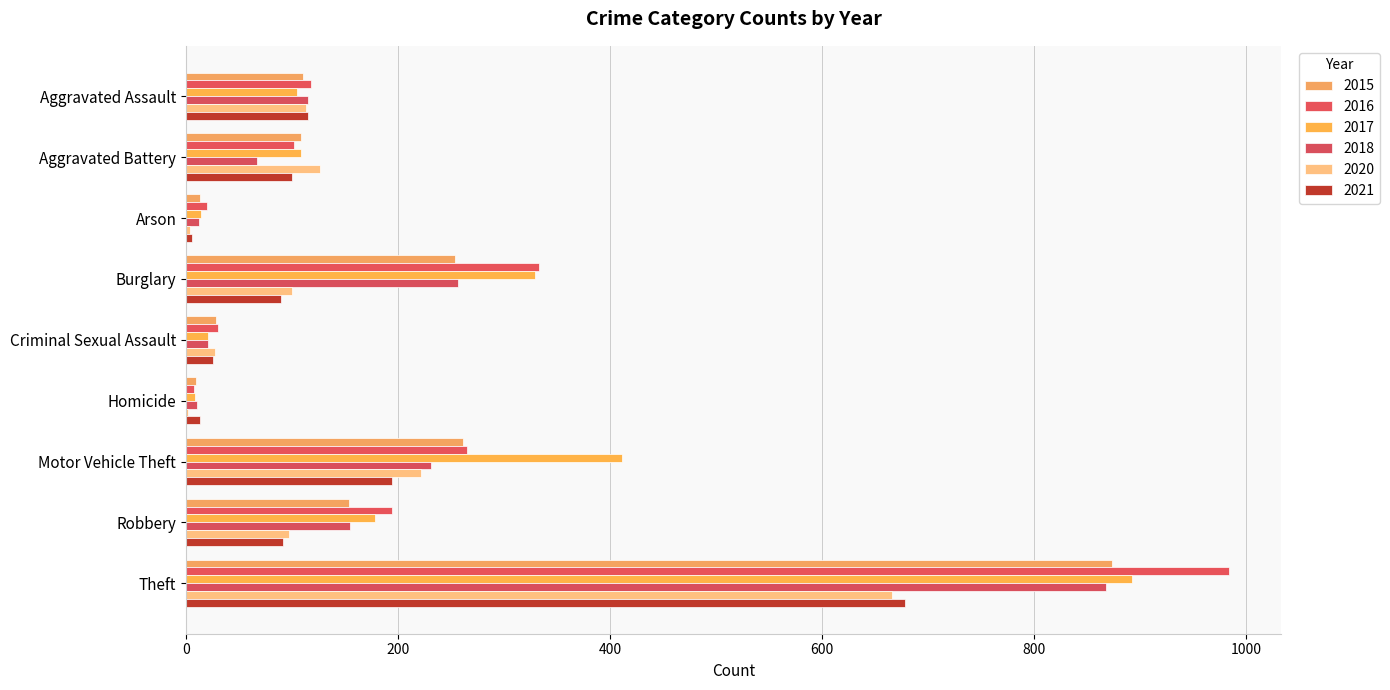

What is the total value across all series at Burglary?

1363